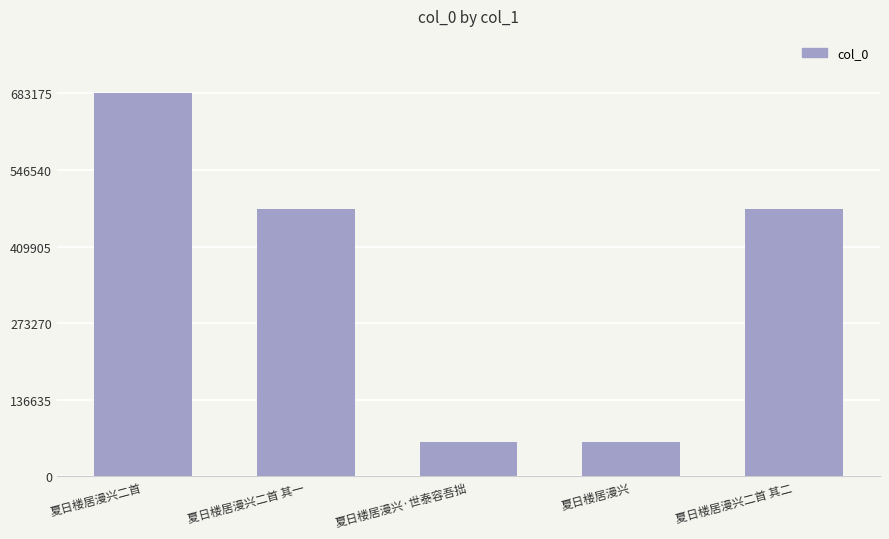

What is the average value?

352340